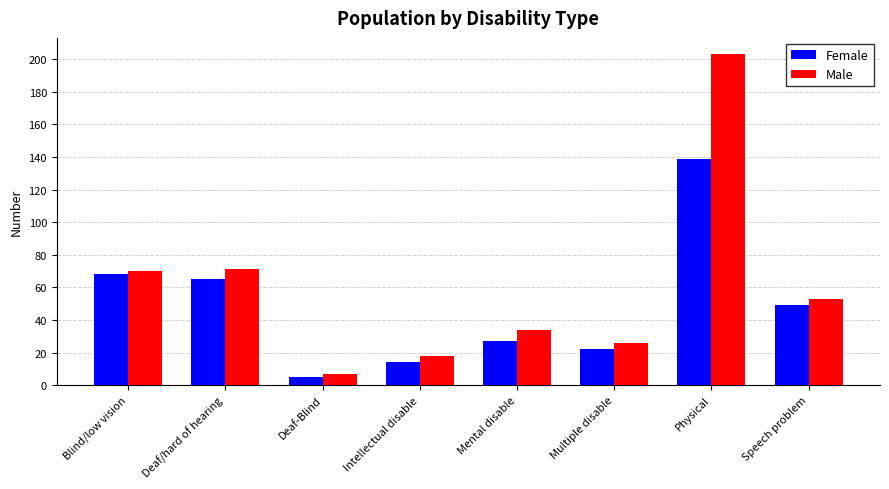

What are all the series names shown in the legend?

Female, Male